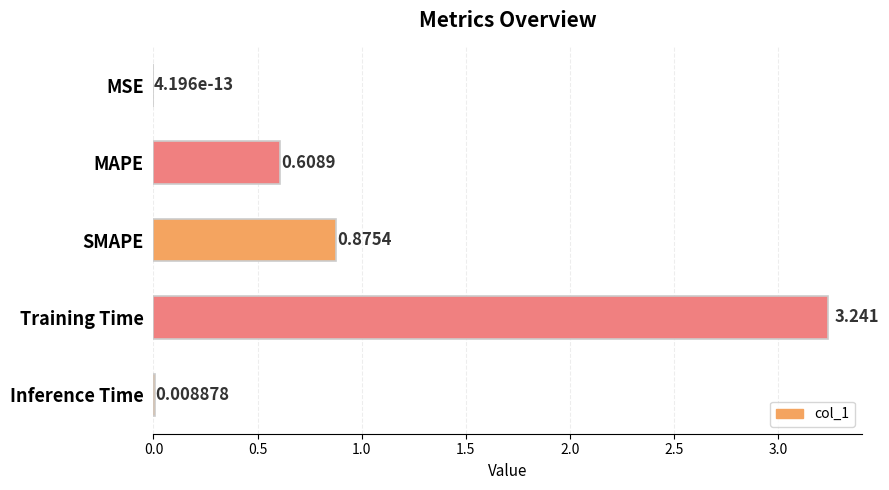

Between MAPE and Inference Time, which is larger?

MAPE